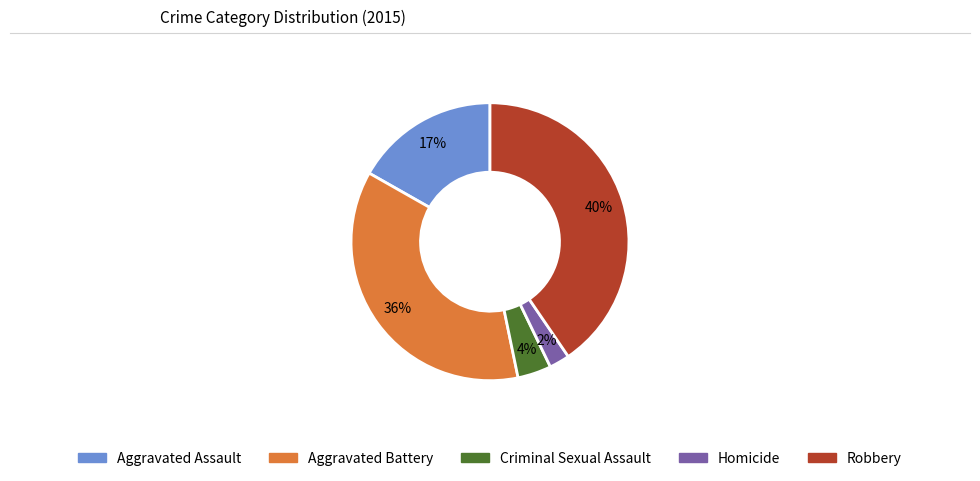

What is the ratio of the value at Criminal Sexual Assault to the value at Aggravated Battery?

0.1